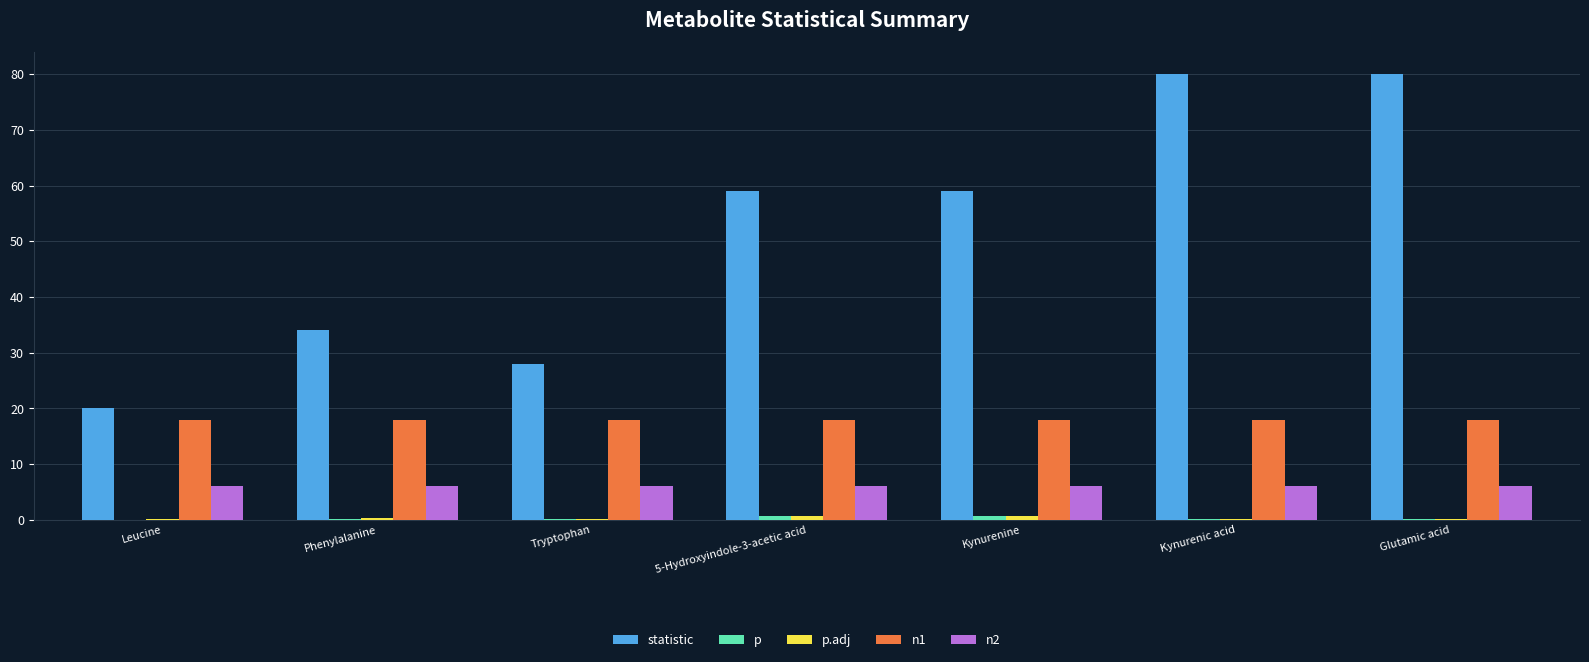

Which series has the largest range (max minus min)?

statistic